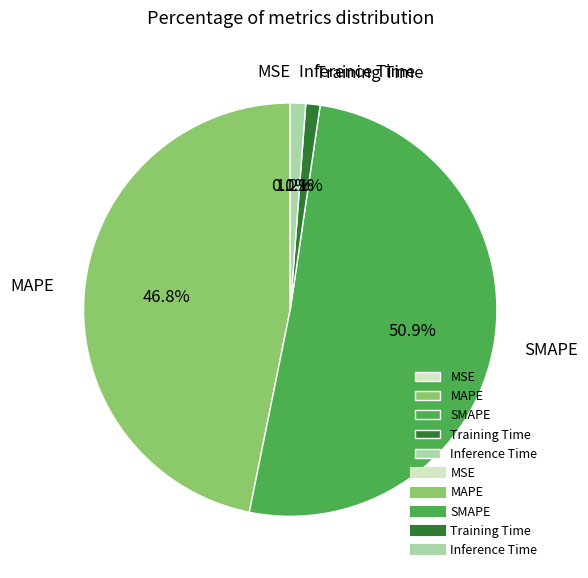

Which slice represents more than half of the pie?

SMAPE